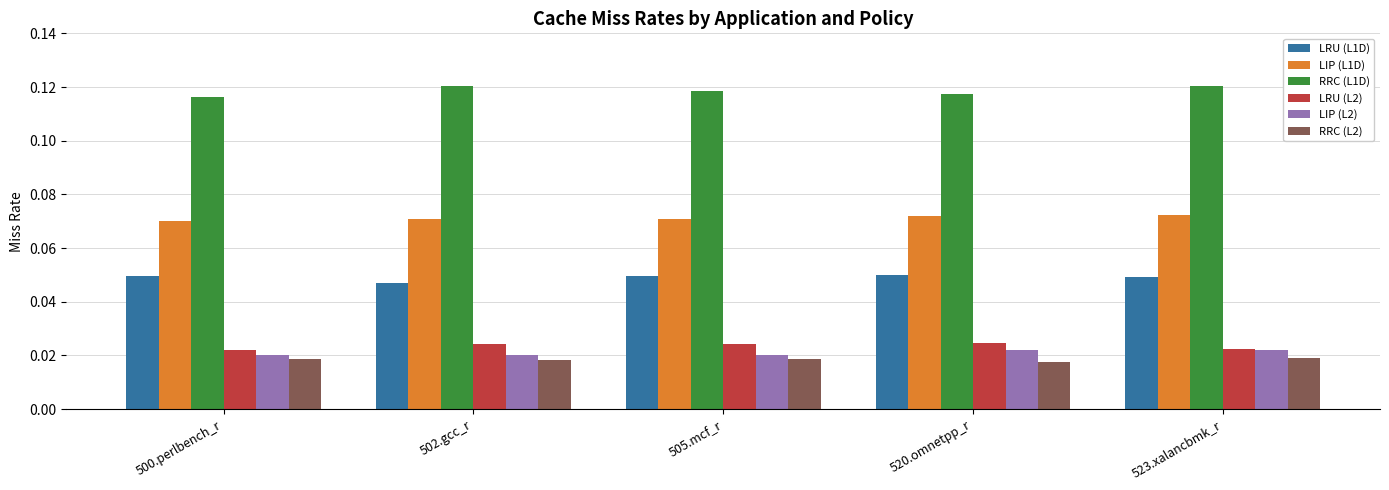

How many bars are there in each group?

6